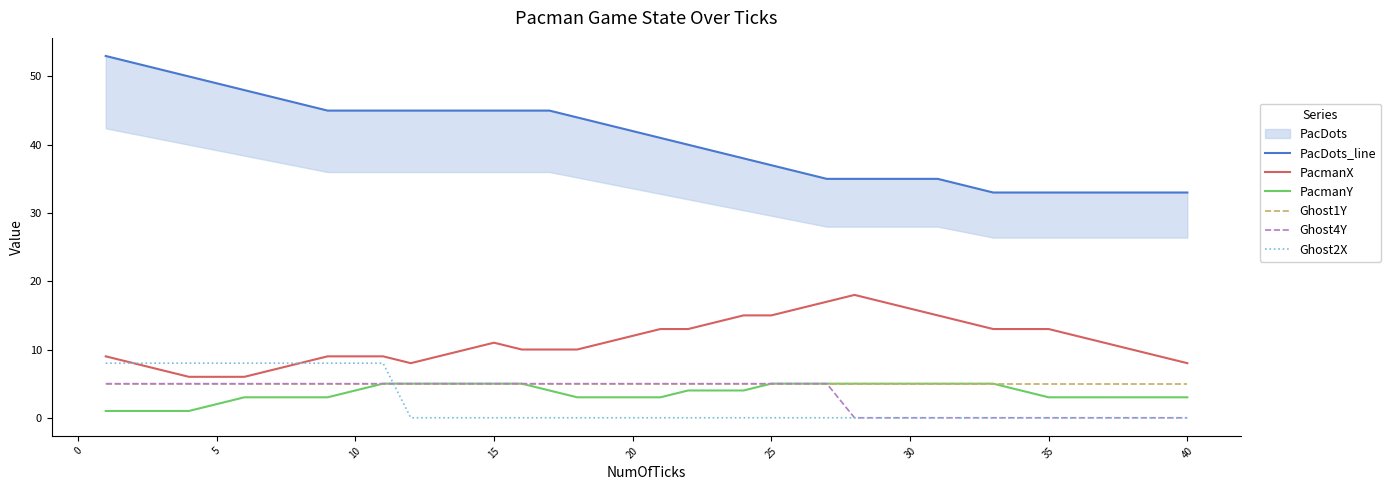

True or false: Ghost1Y has more than 1 points higher than both neighbors.

False